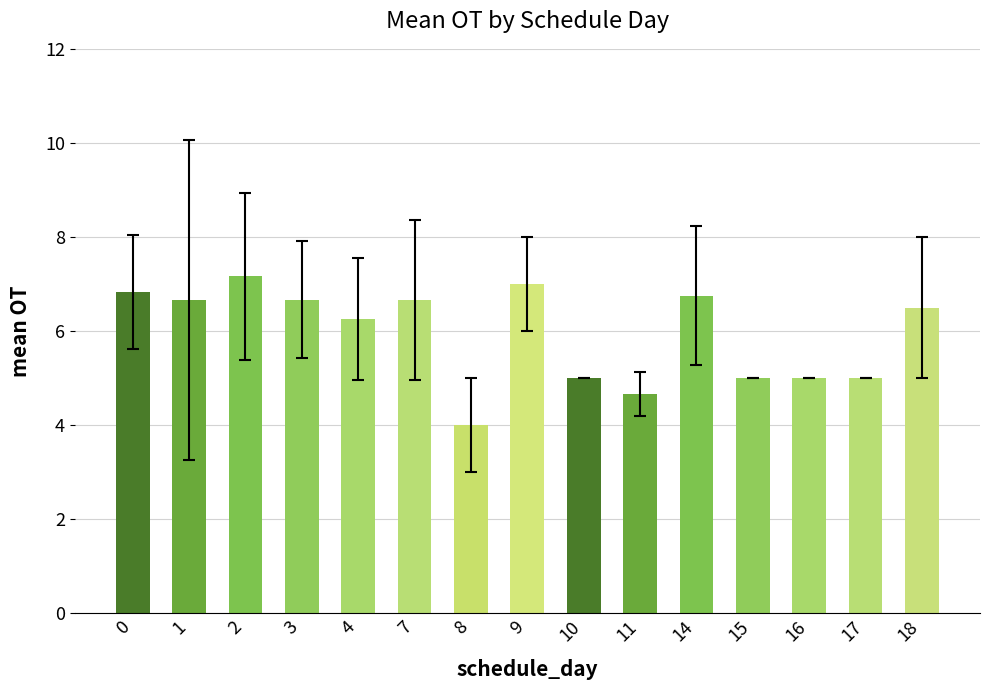

The chart shows a value of 5.0 at 10. True or false?

True